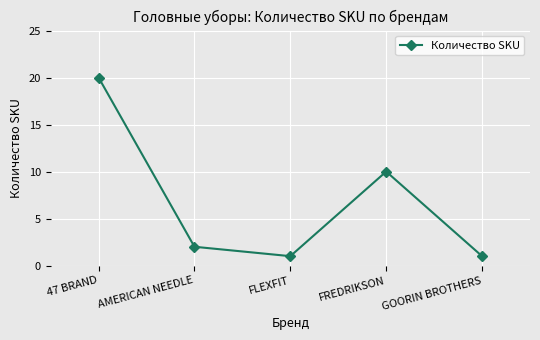

How many data points are less than 2?

2